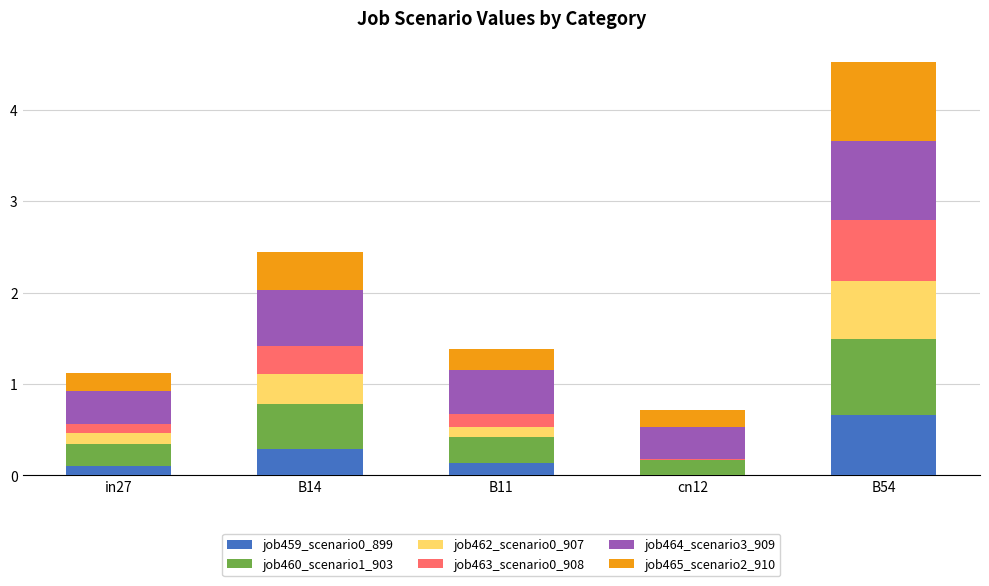

Which category has the highest value in the job459_scenario0_899 series?

B54